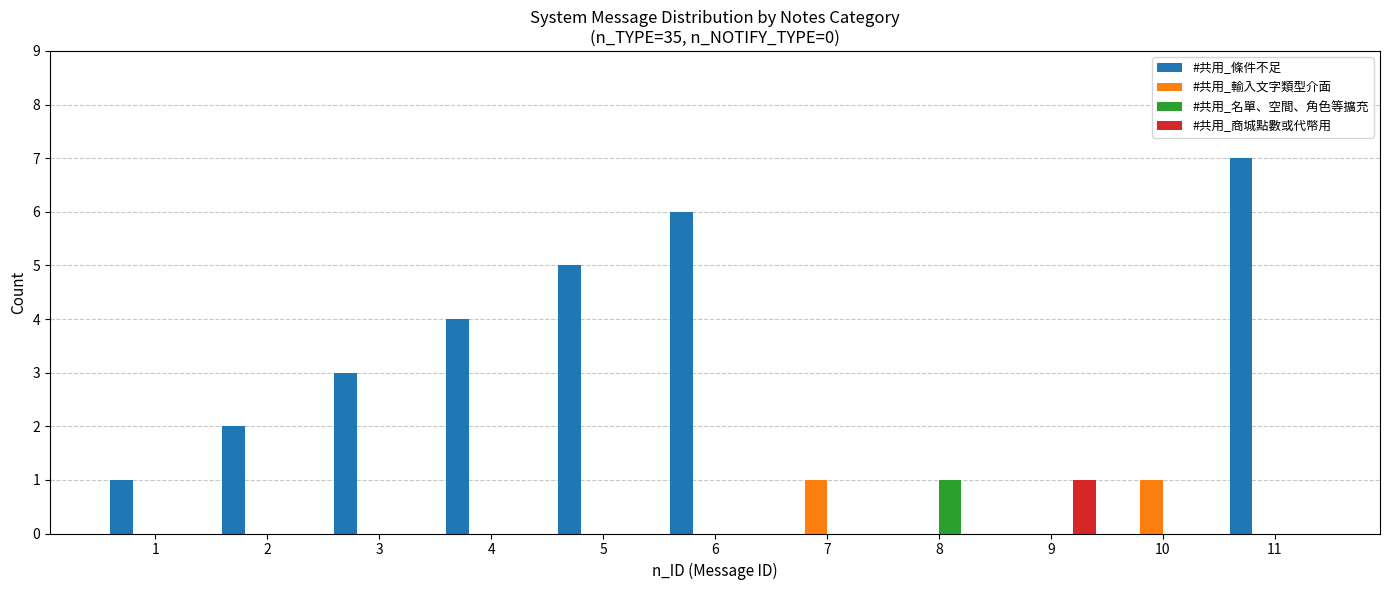

Reading right to left, transcribe all the data shown in this chart.

#共用_條件不足: 7	0	0	0	0	6	5	4	3	2	1
#共用_輸入文字類型介面: 0	1	0	0	1	0	0	0	0	0	0
#共用_名單、空間、角色等擴充: 0	0	0	1	0	0	0	0	0	0	0
#共用_商城點數或代幣用: 0	0	1	0	0	0	0	0	0	0	0